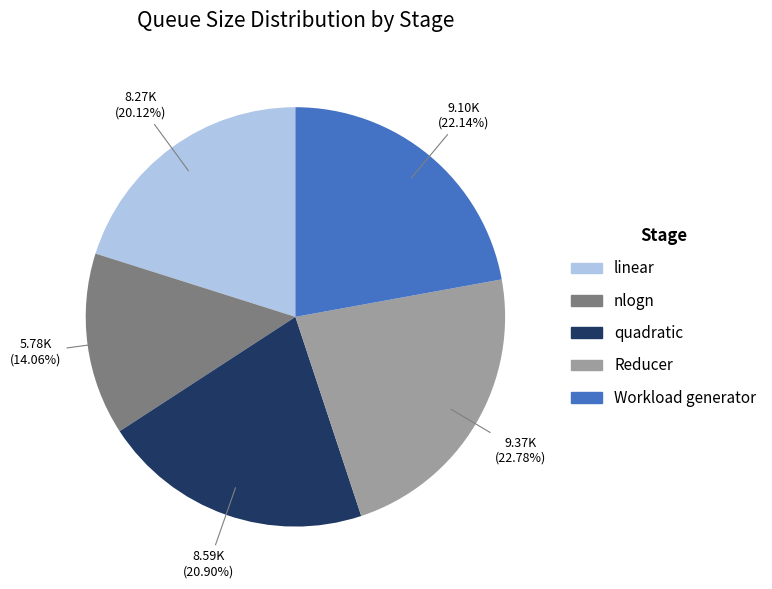

Is it true that Workload generator is 10% of the pie?

False